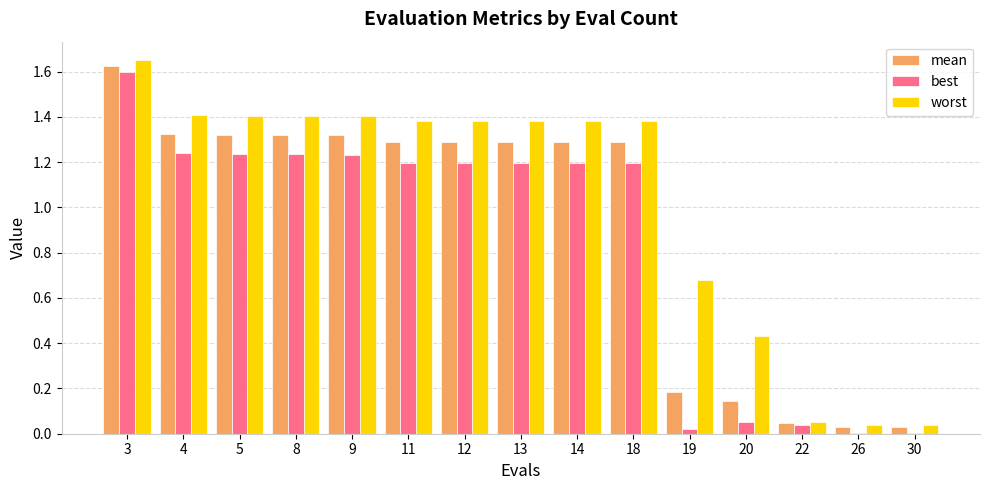

Is it true that worst equals 0.0 at 26?

True